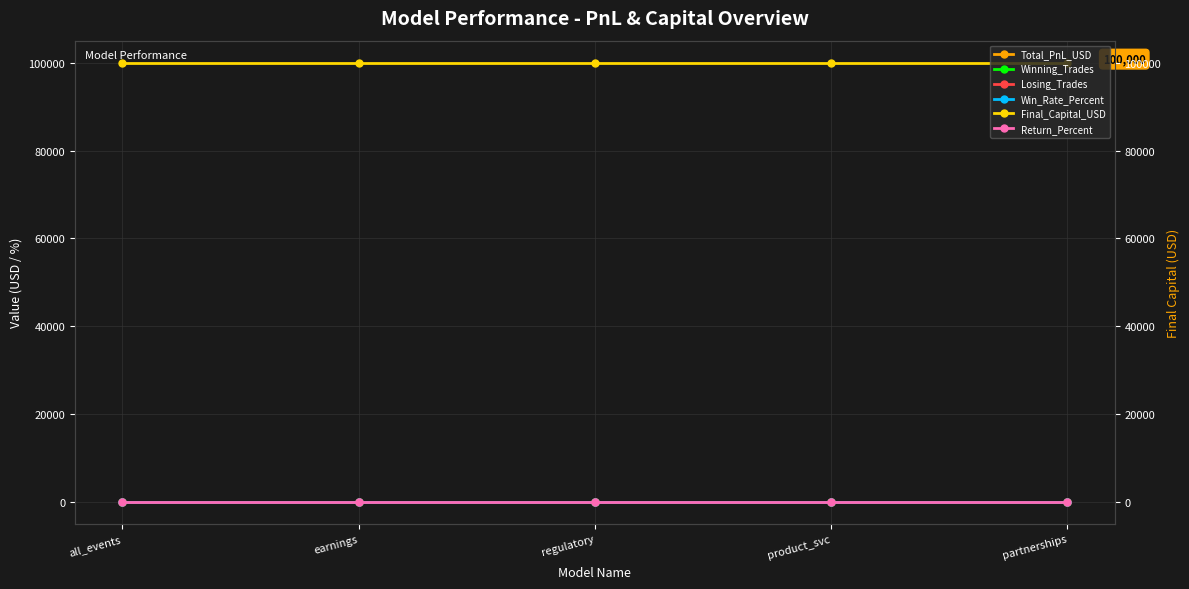

True or false: Losing_Trades and Total_PnL_USD cross at least once.

False